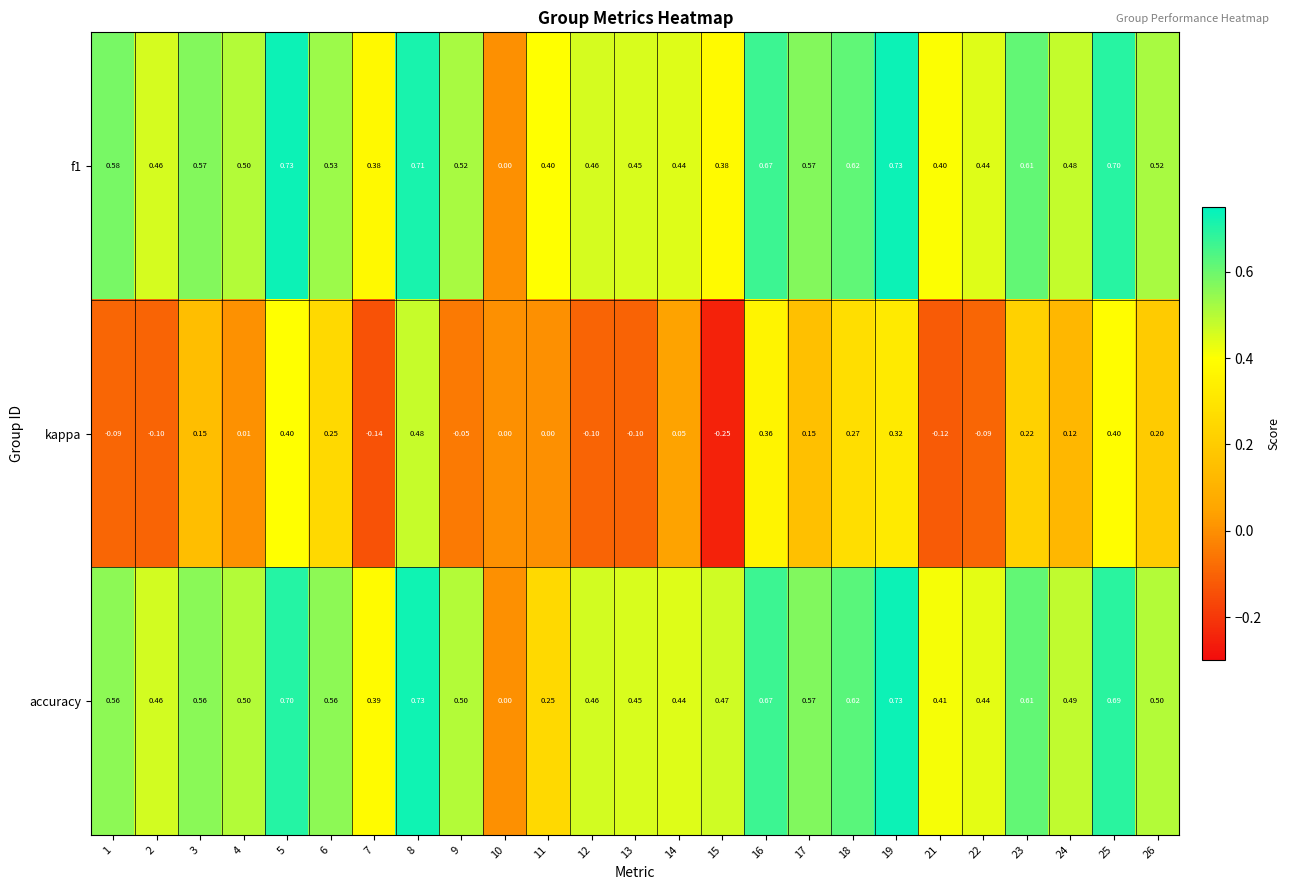

What is the spread (max minus min) of values at 3?

0.4